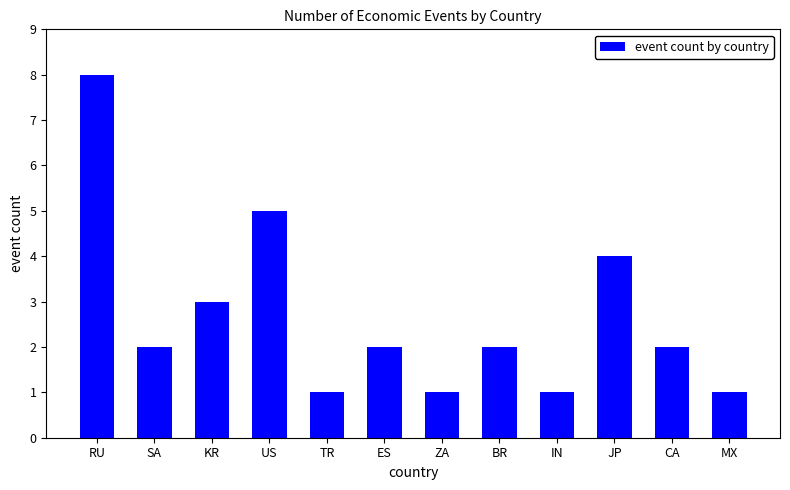

What is the difference between the maximum and minimum values?

7